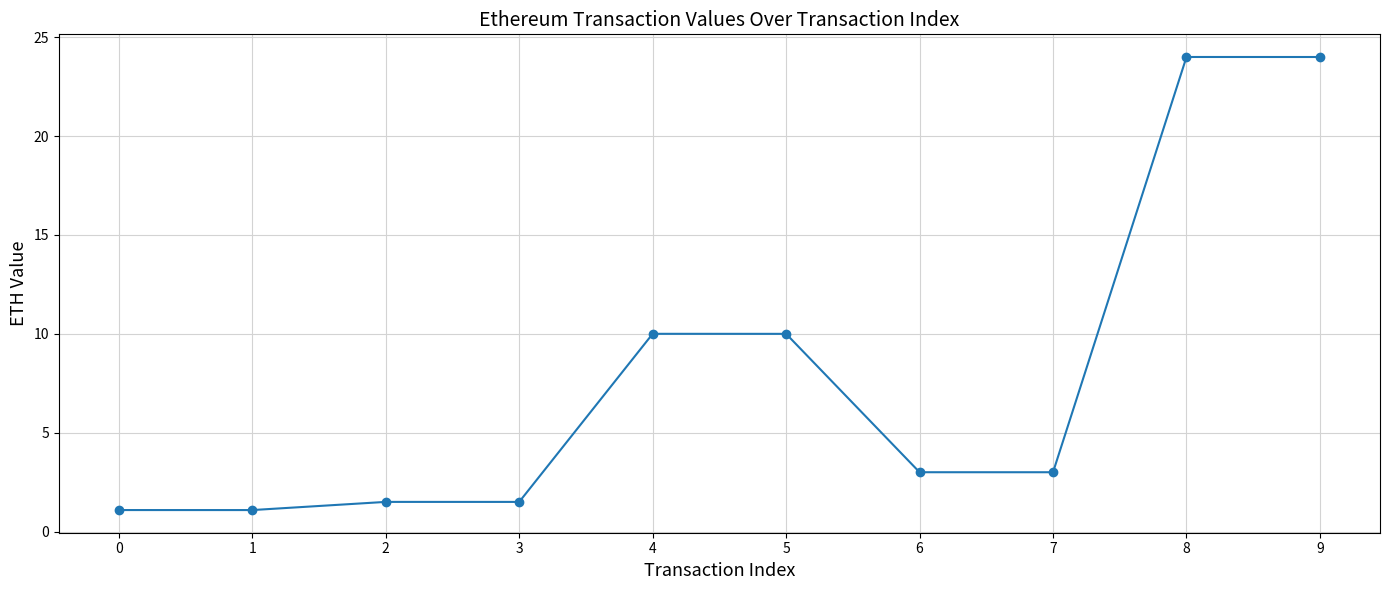

What is the greatest value displayed?

24.0